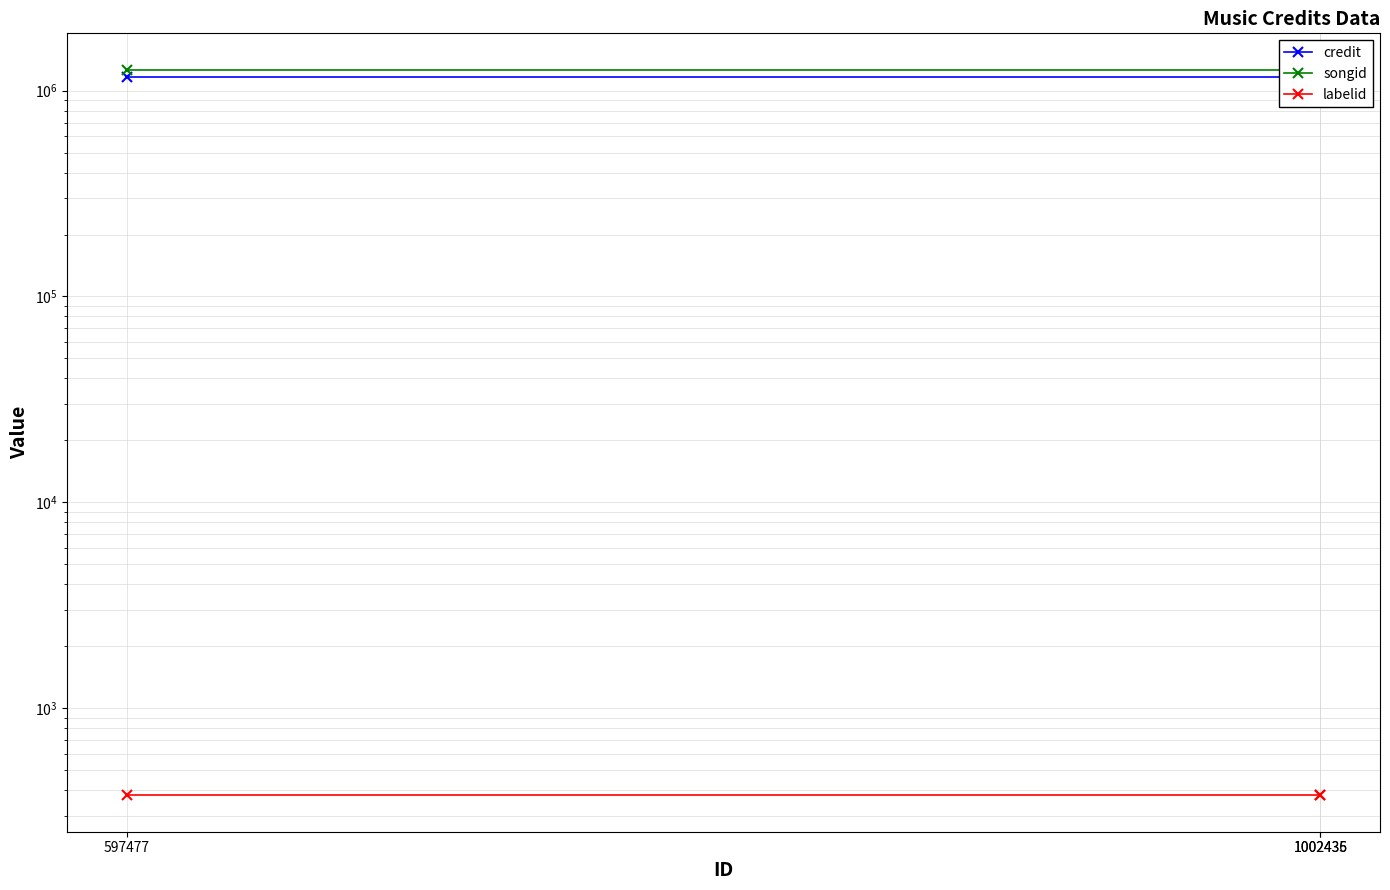

Does the chart have visible grid lines?

Yes